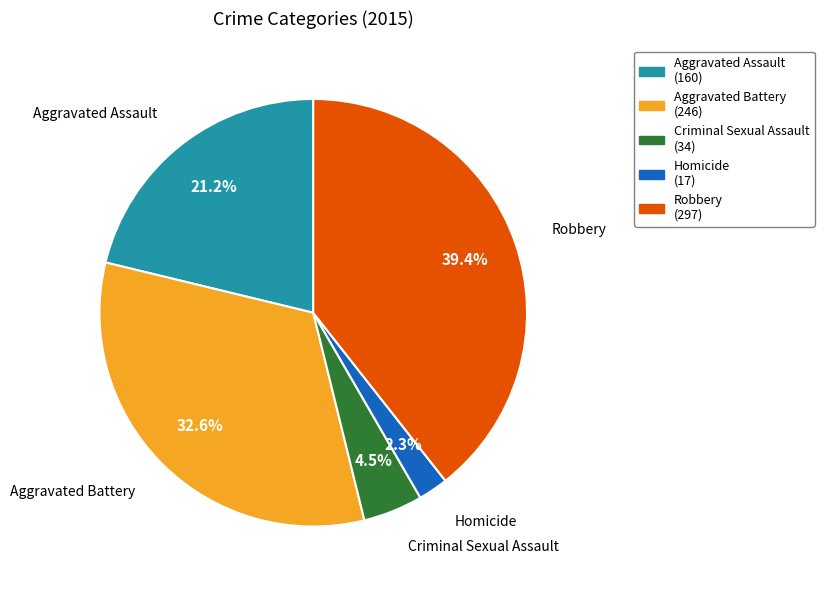

To the nearest percent, what is the difference between the largest and smallest slice percentages?

37%